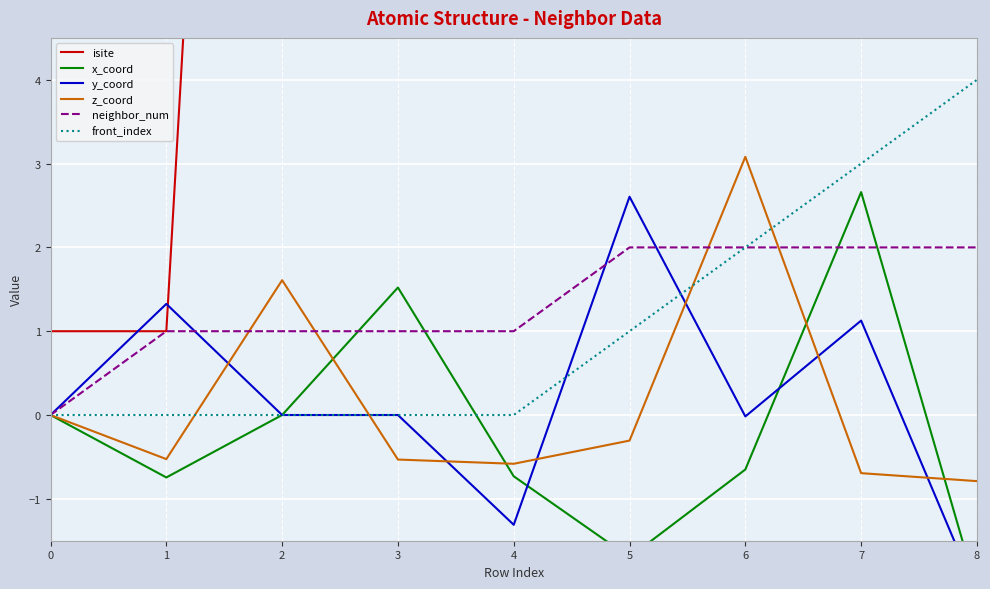

In y_coord, how many points are higher than both neighbors (excluding endpoints)?

4